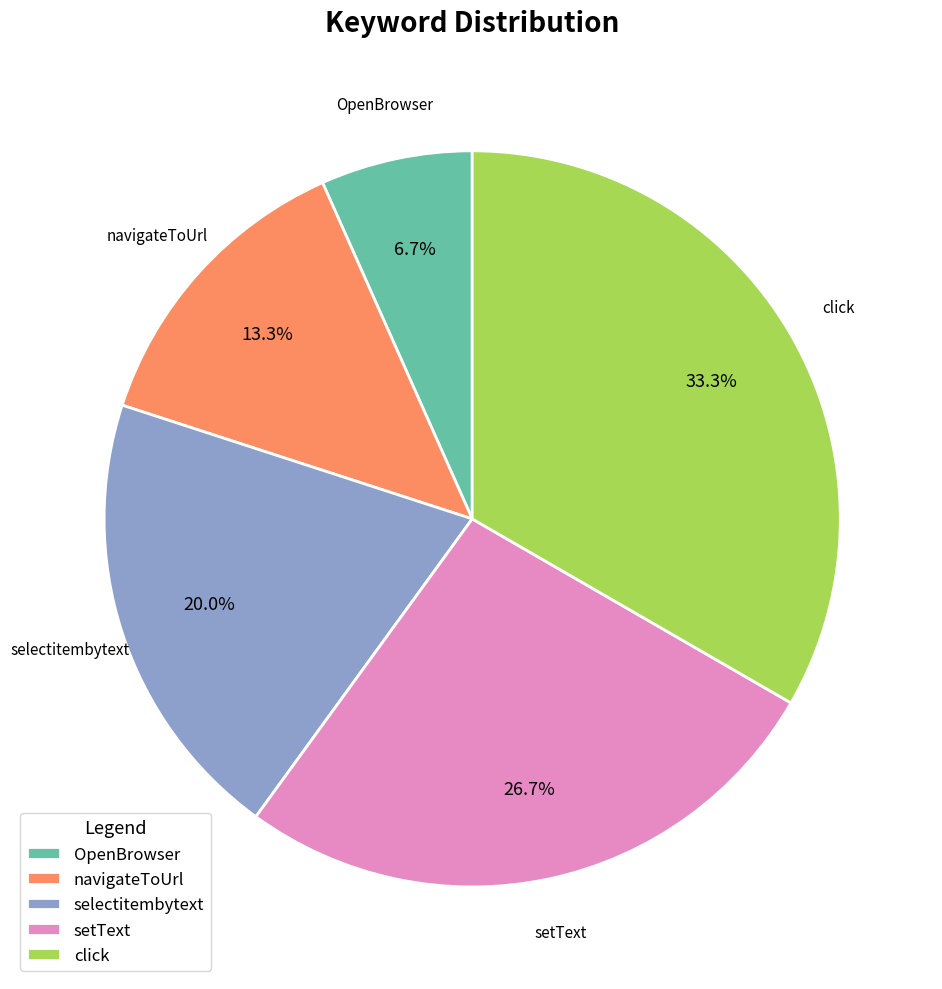

How many slices are in this pie chart?

5